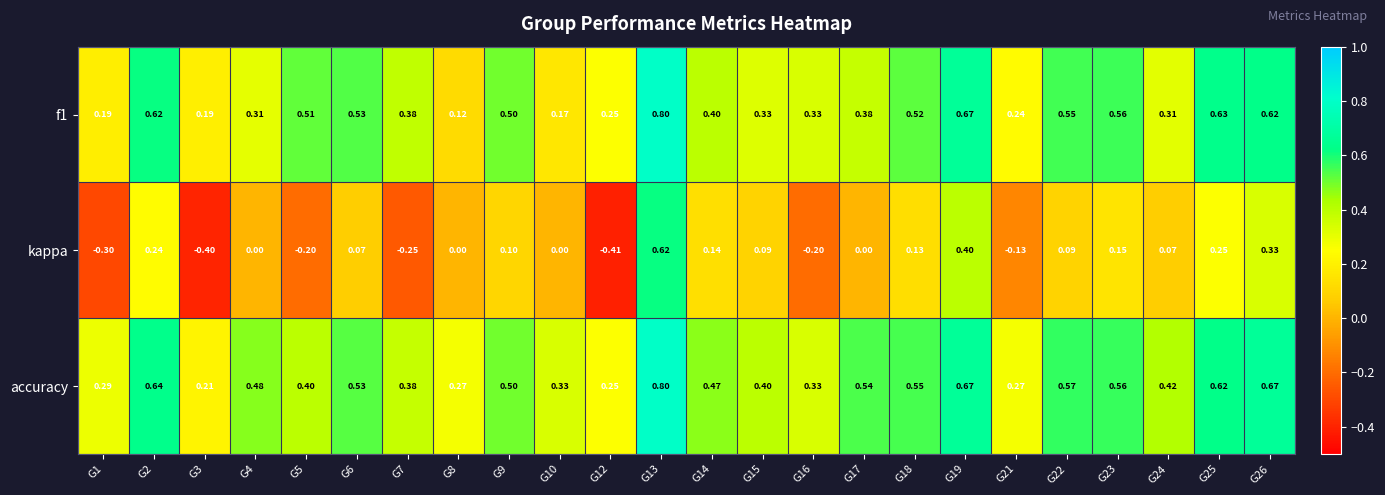

Is the value of kappa at G19 greater than the value of f1 at G25?

No